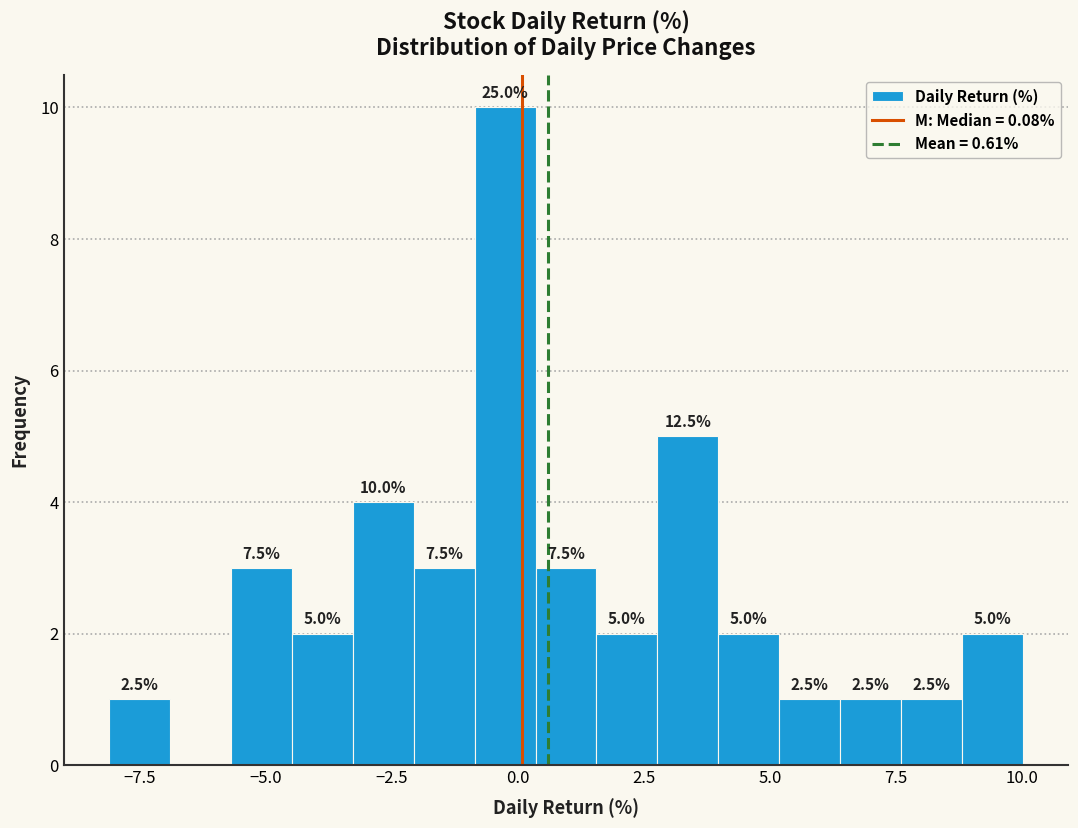

Read against the x-axis, roughly where is the centre of the tallest bar?

0.0